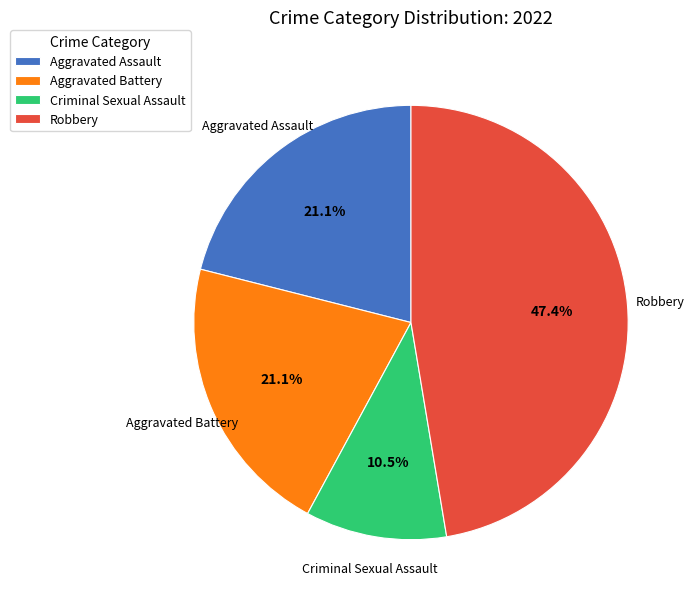

How much of the chart is everything except Robbery?

52.6%